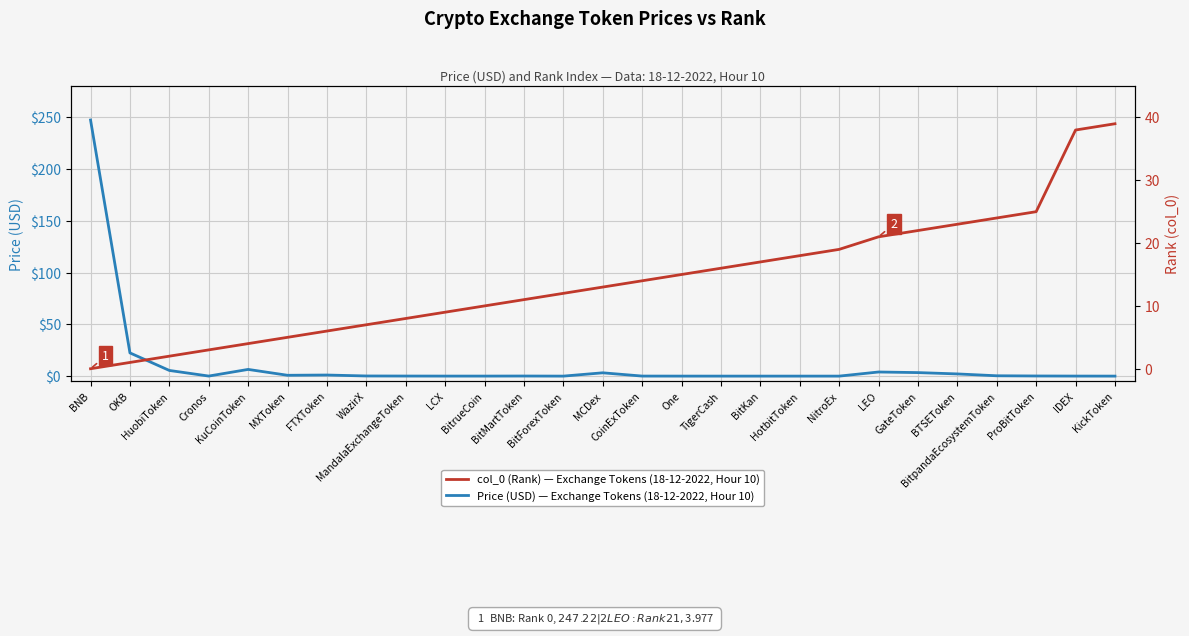

Read the Price (USD) — Exchange Tokens, 18-12-2022 value at MandalaExchangeToken.

0.1